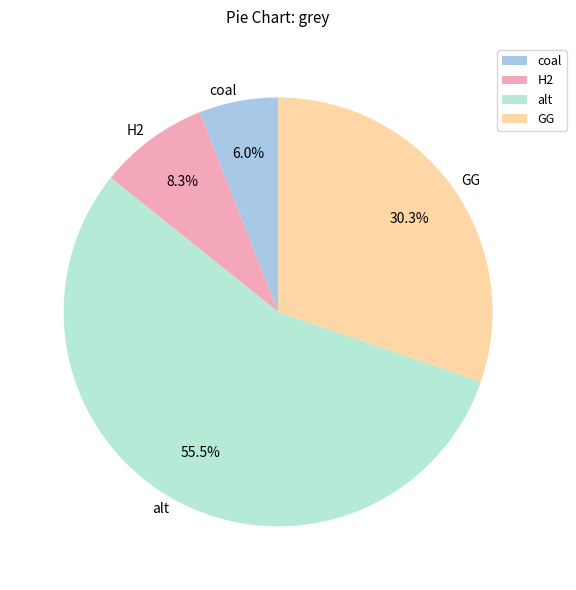

Is the sum of coal and GG greater than half?

No